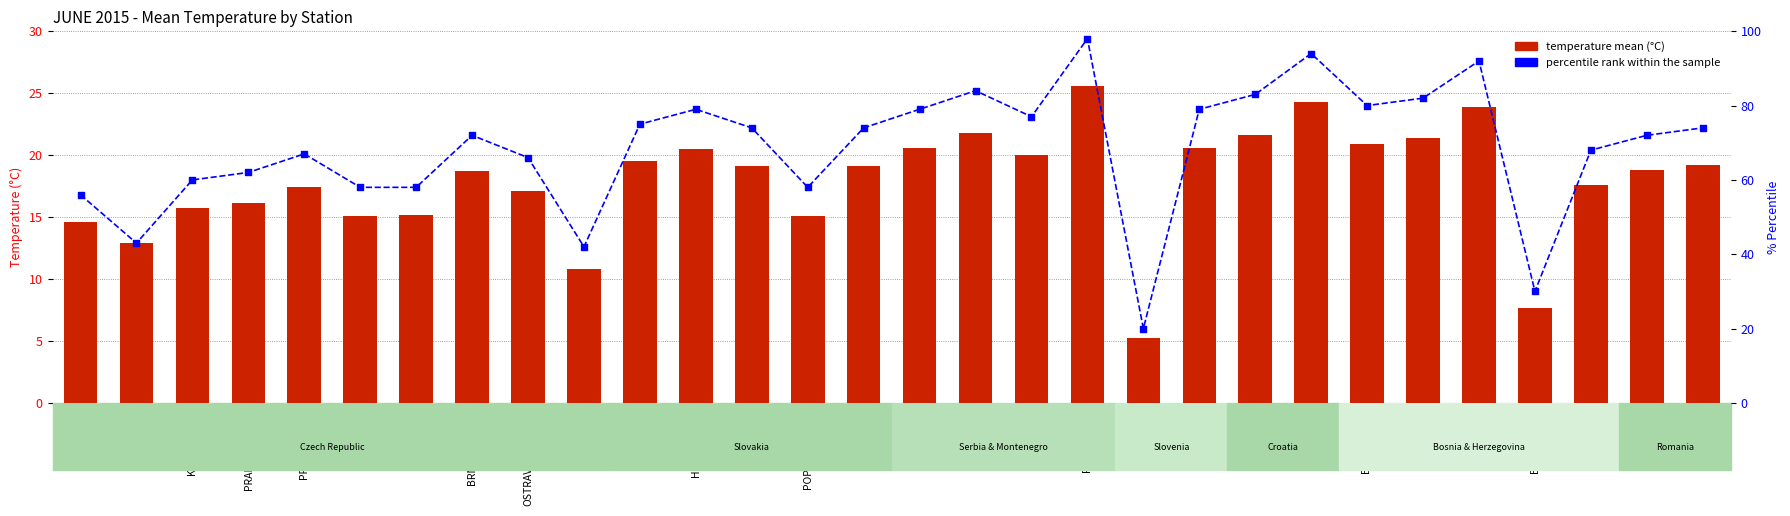

Which series has the largest total across all categories?

percentile rank within the sample